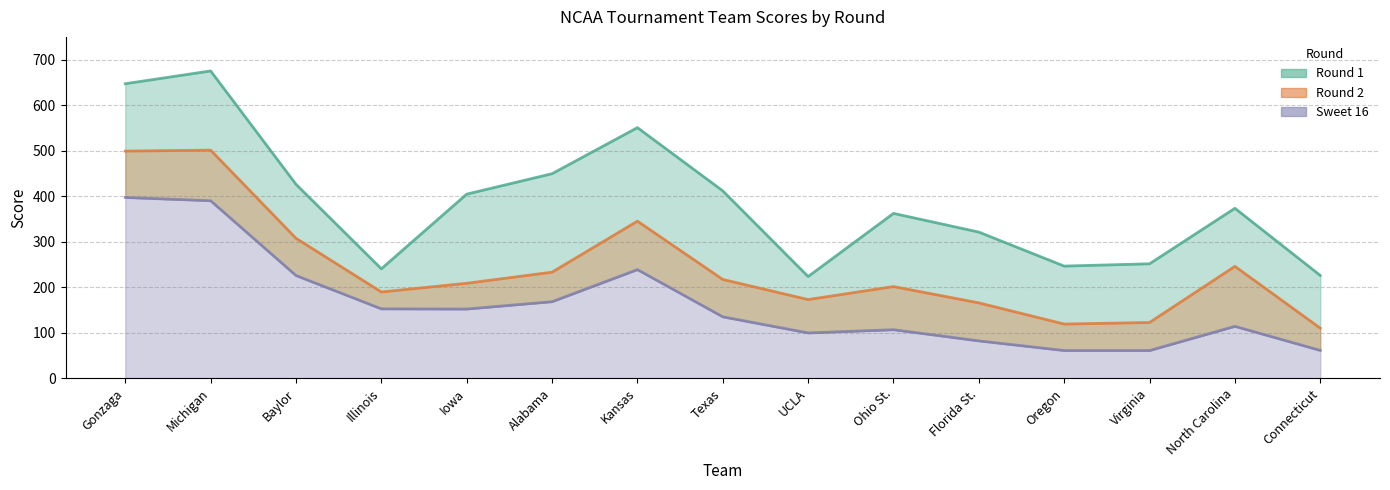

True or false: Round2 and Sweet16 intersect in this chart.

False